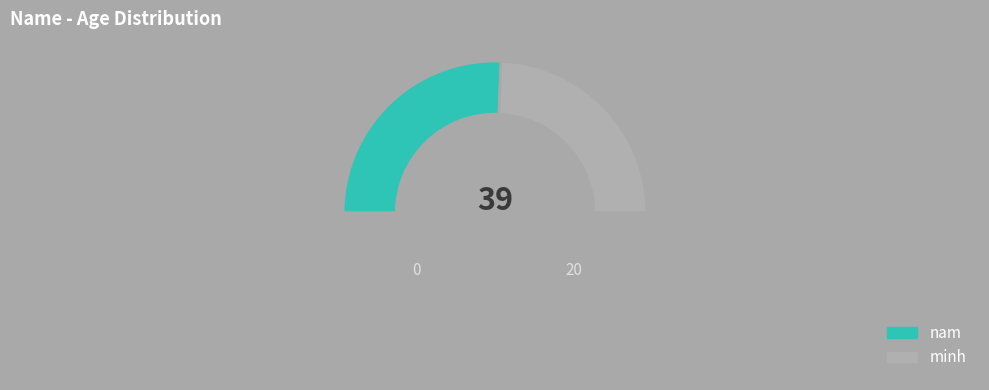

How many segments does this pie chart have?

3